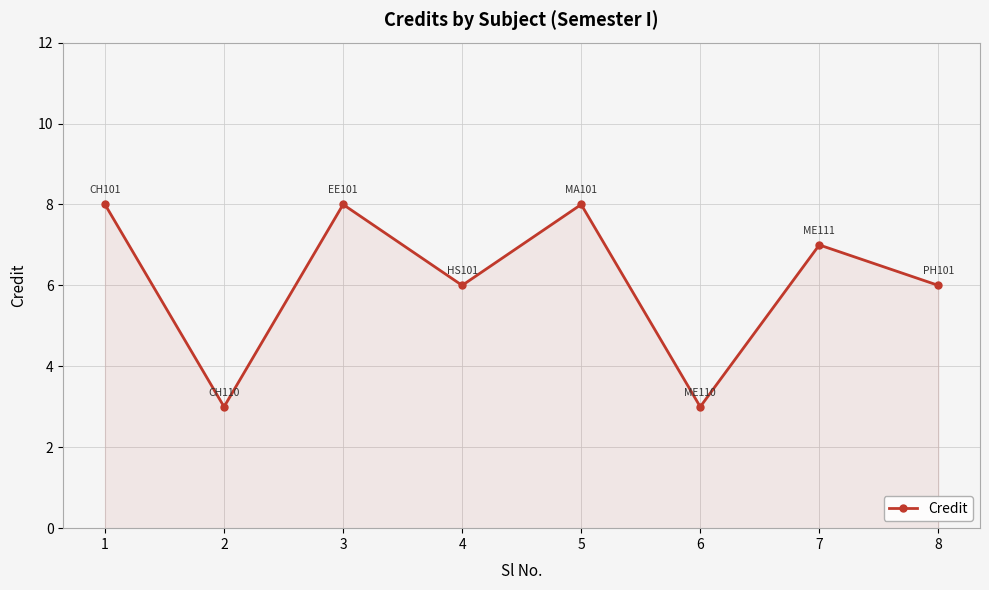

The value at 5 is 8. True or false?

True